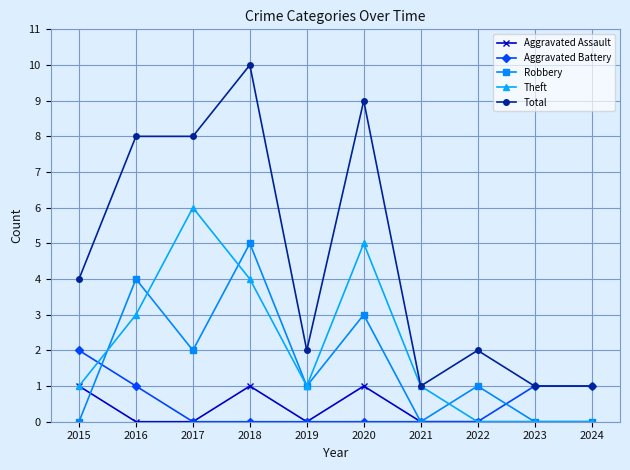

Which series has the widest spread of values?

Total